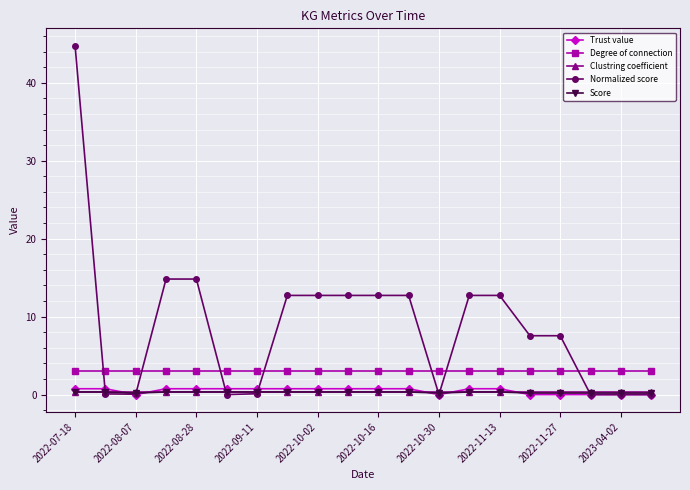

True or false: Degree of connection and Clustring coefficient cross at least once.

False